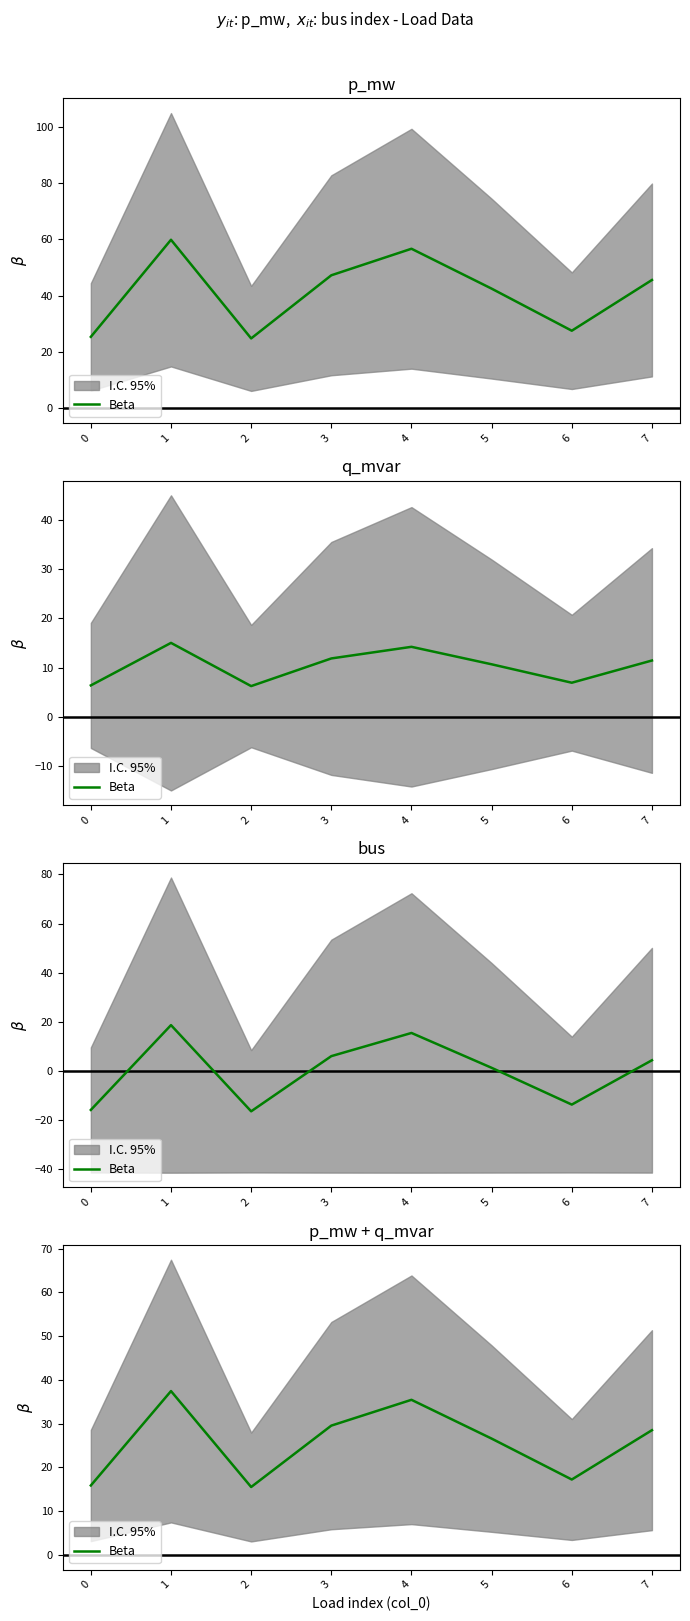

The value at 2 is 15.5. True or false?

True